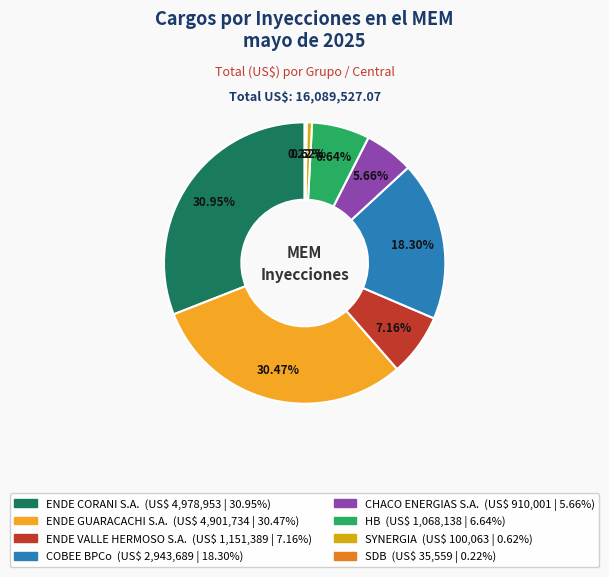

True or false: ENDE CORANI S.A. accounts for 42% of the total.

False